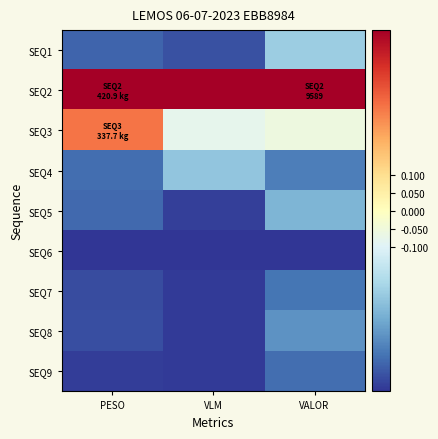

Which series has the largest total across all categories?

SEQ2